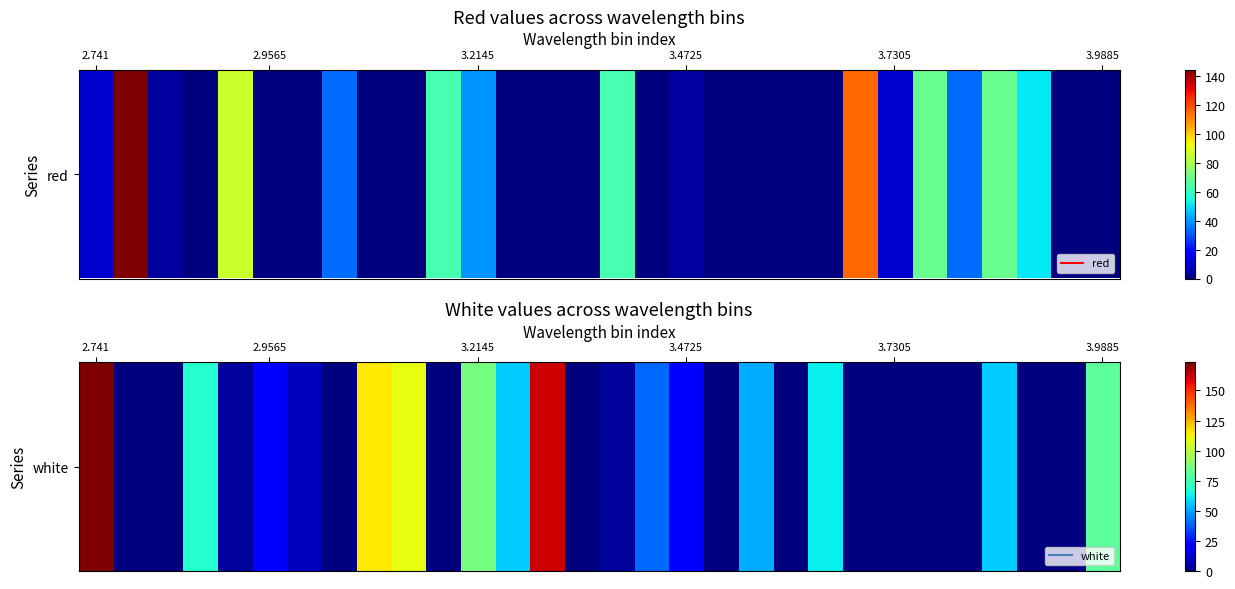

What is the sum of all values?

1123.7